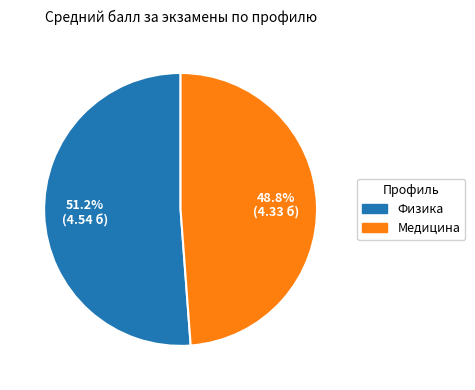

Combined, what portion of the pie is Физика and Медицина?

100.0%